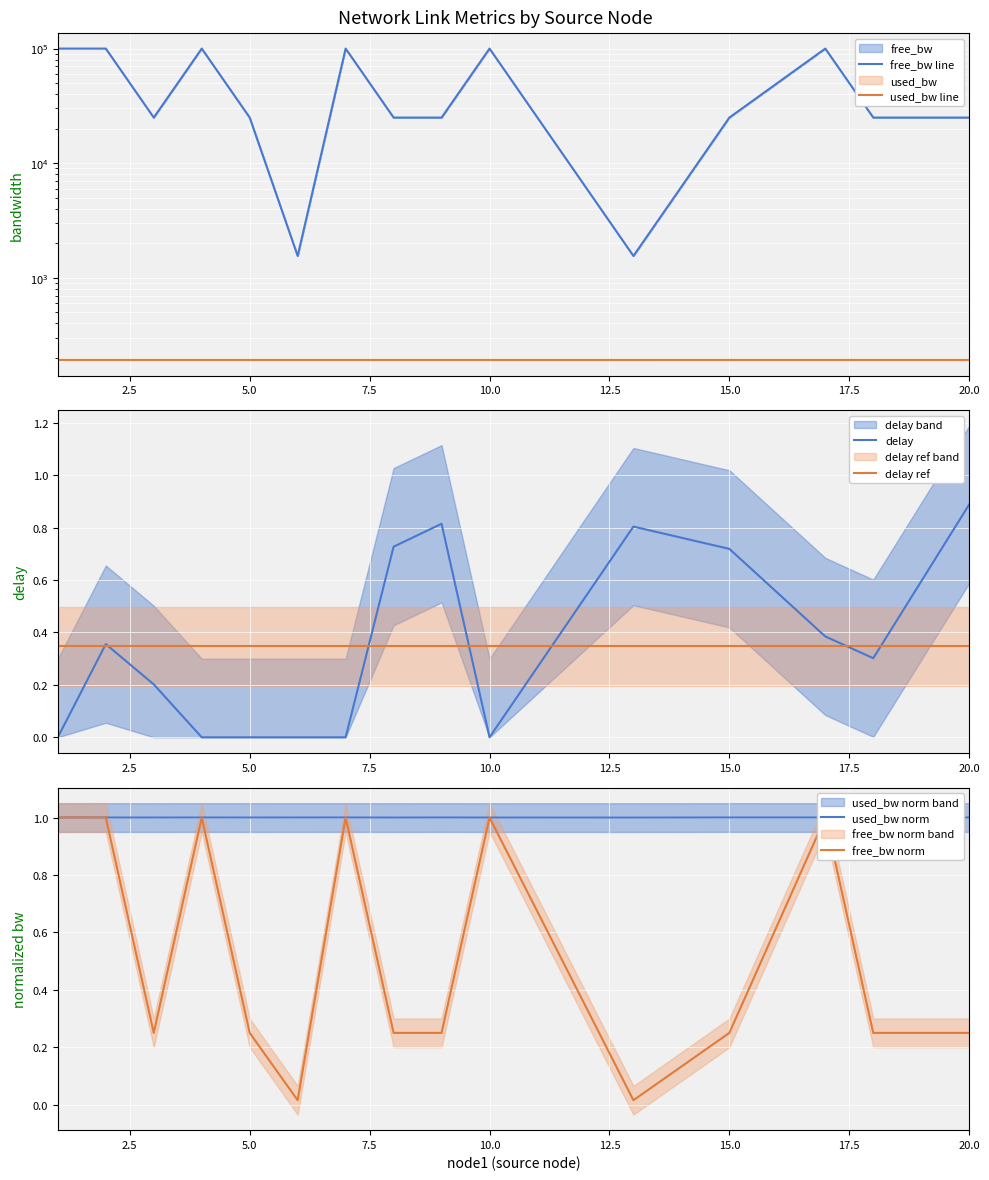

Which series has the largest range (max minus min)?

free_bw line